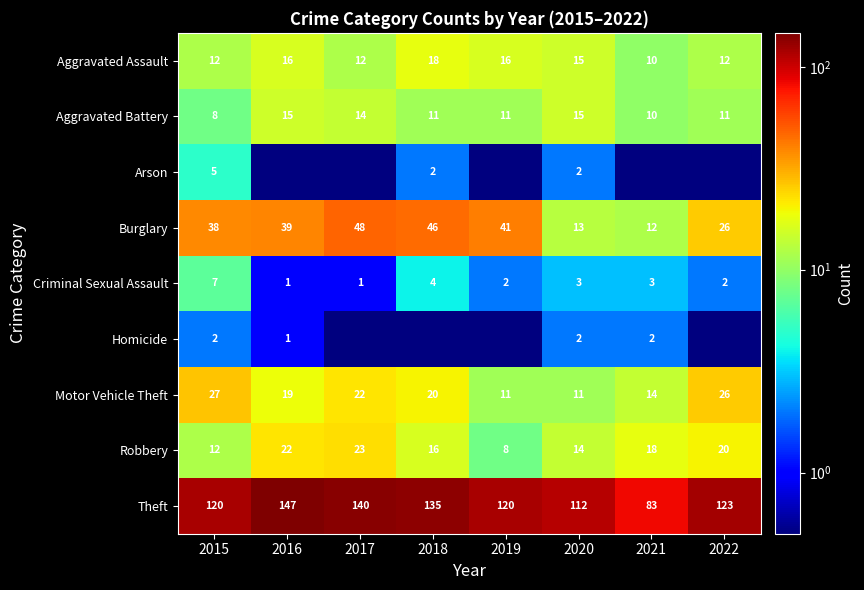

Read the Criminal Sexual Assault value at 2020.

3.0